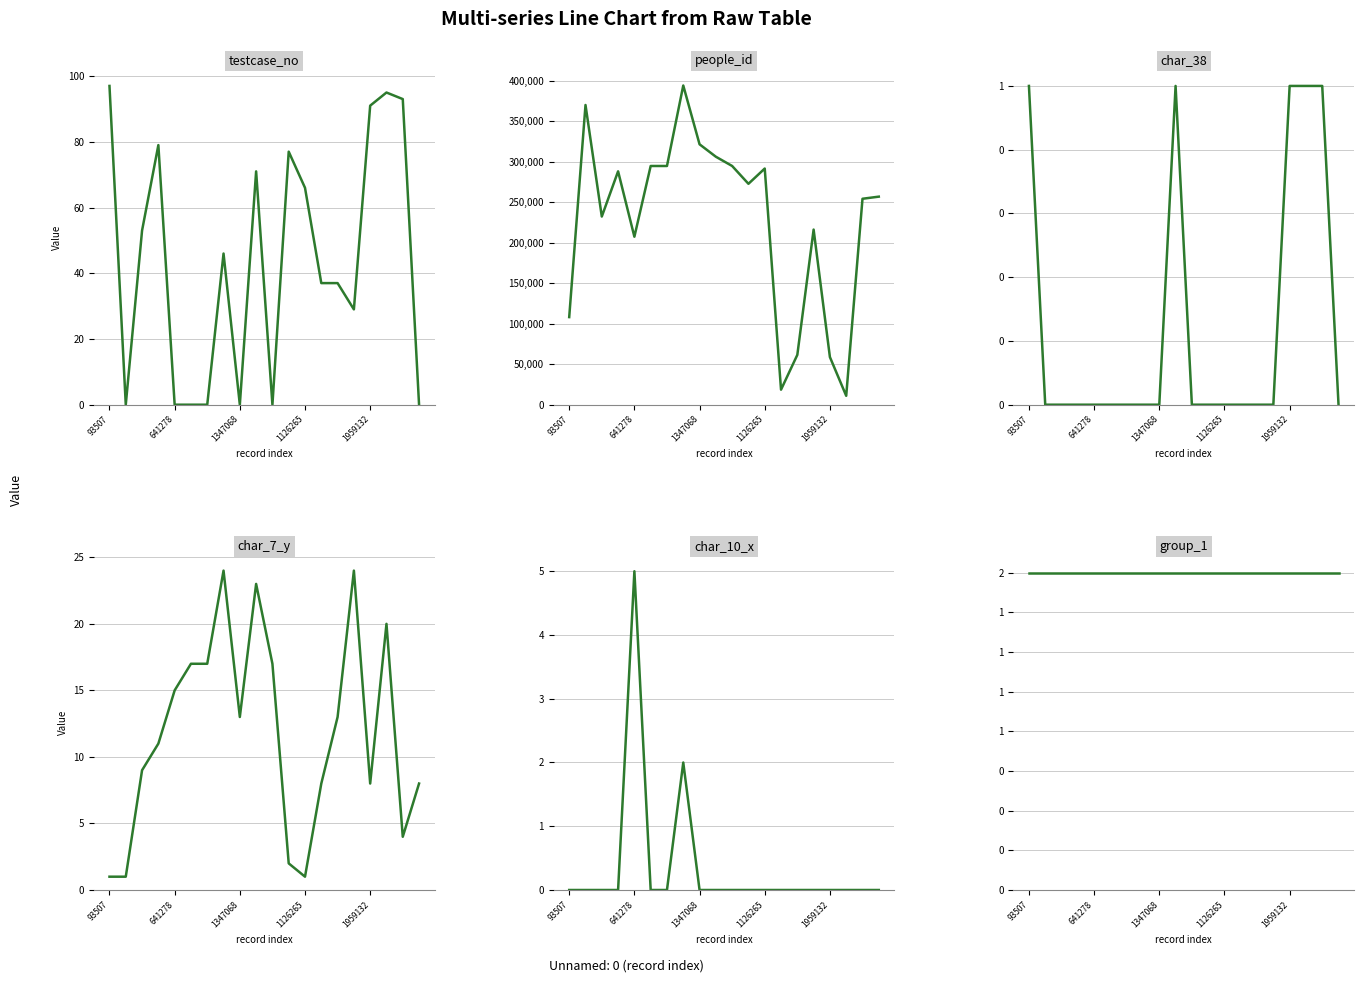

True or false: char_38 and char_10_x intersect in this chart.

False